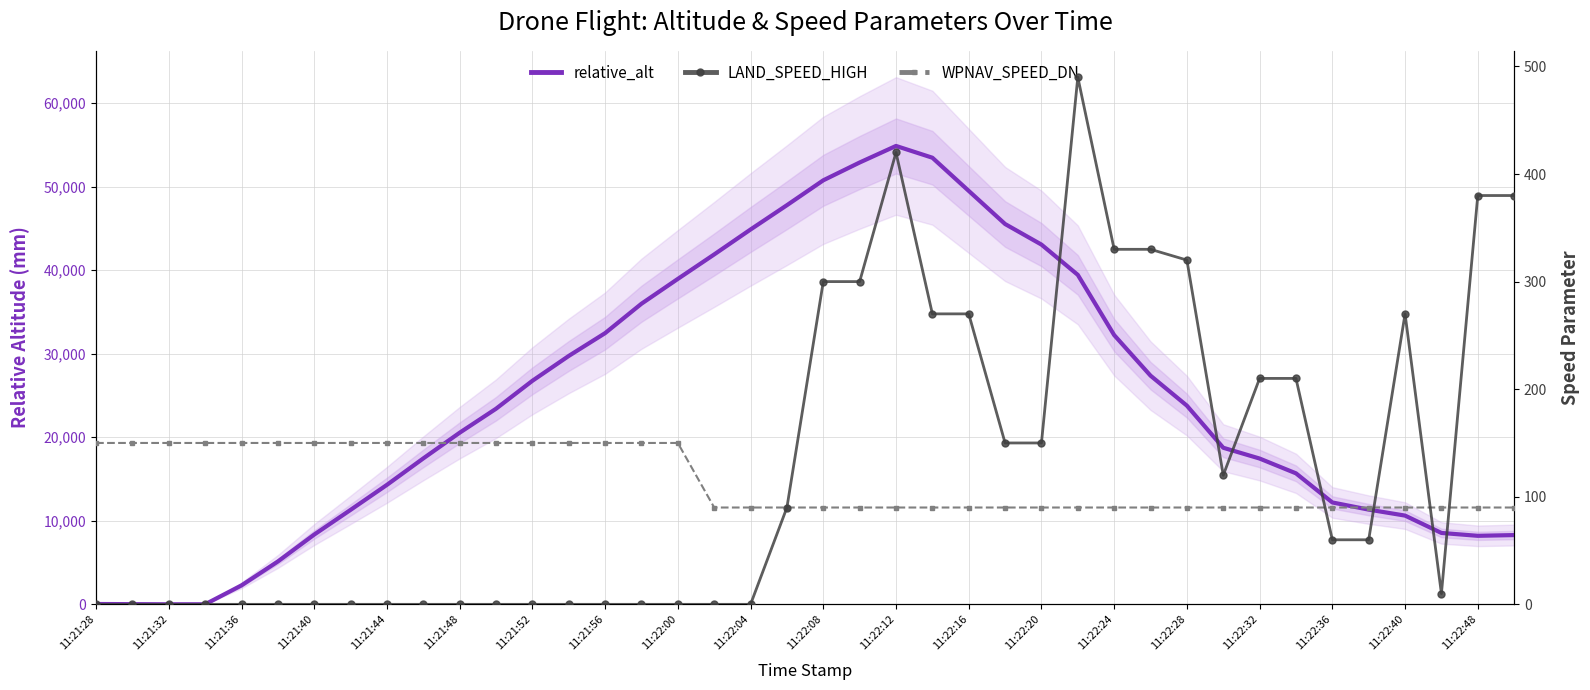

How many categories are shown in the chart?

40